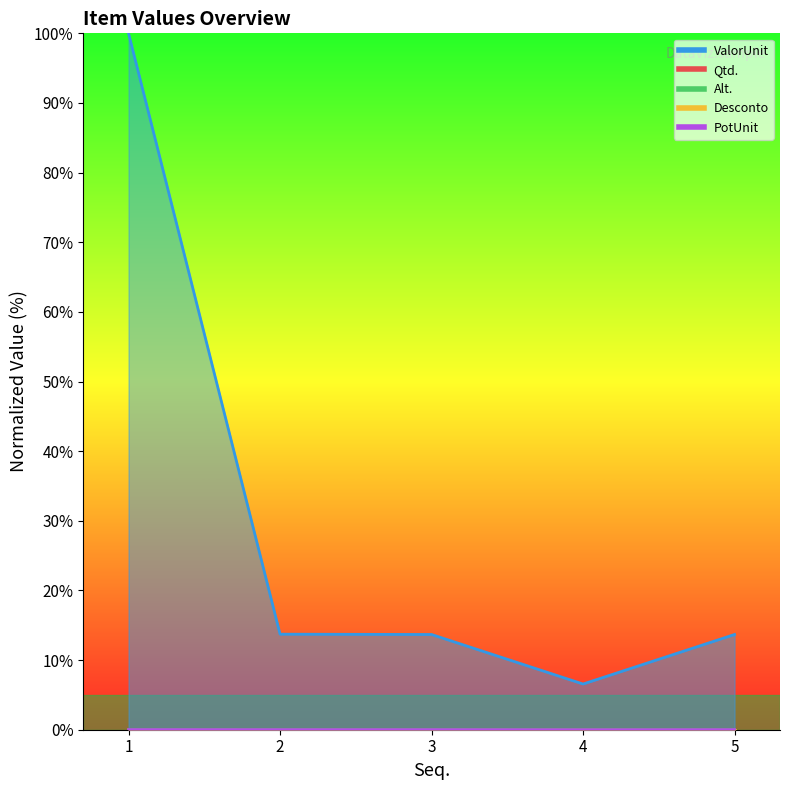

At which category does Qtd. reach its first local peak?

2